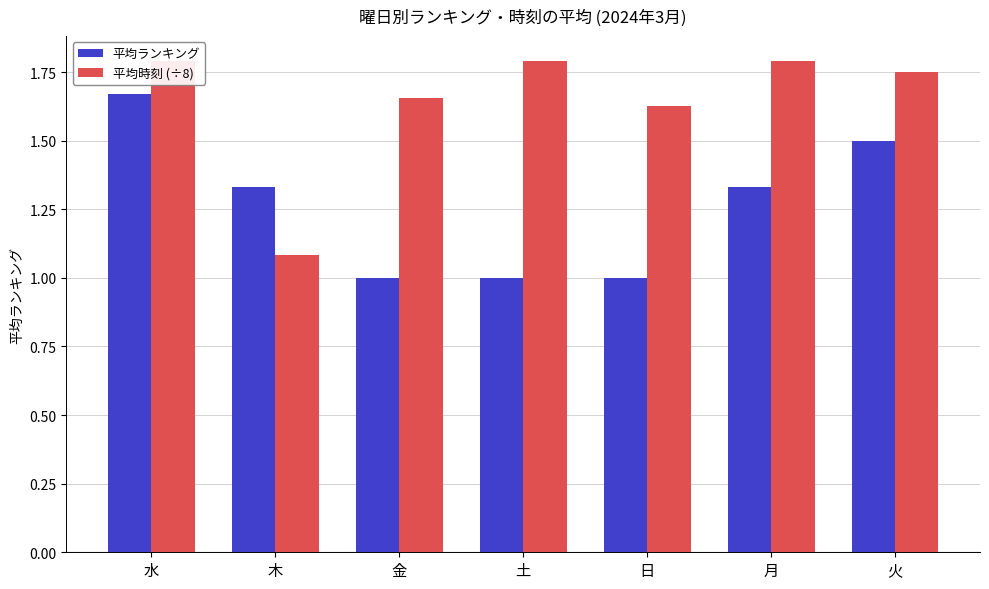

How many distinct data groups are displayed?

2